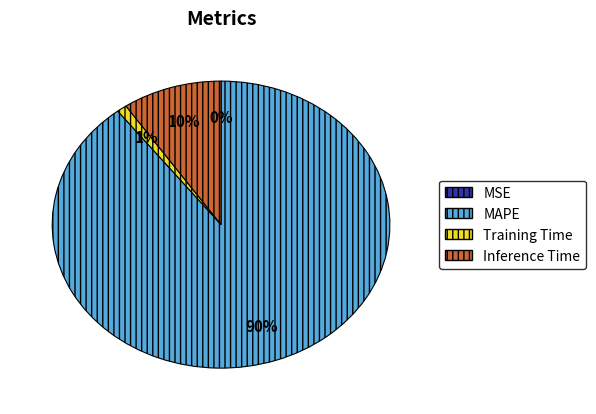

Combined, do MAPE and Inference Time account for over 50%?

Yes